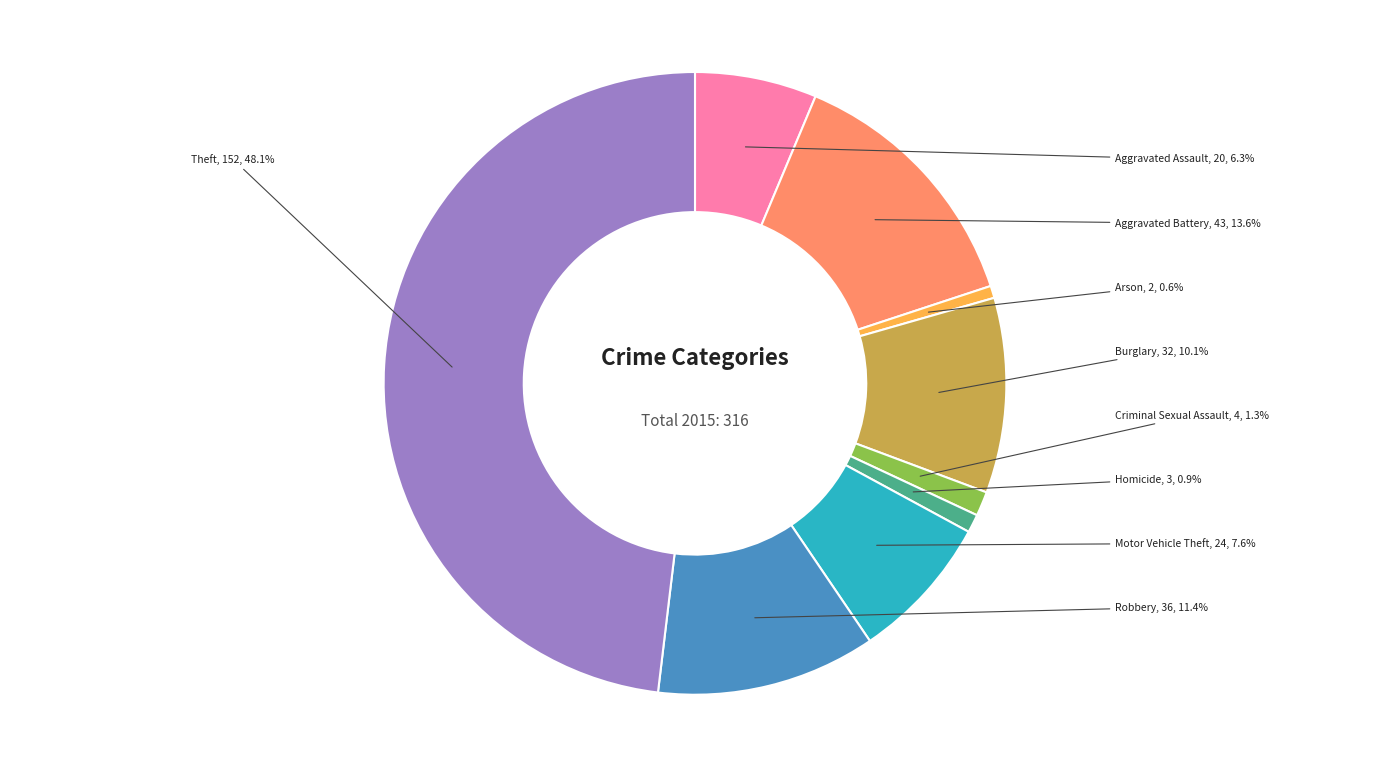

Is there a majority slice in this chart?

No